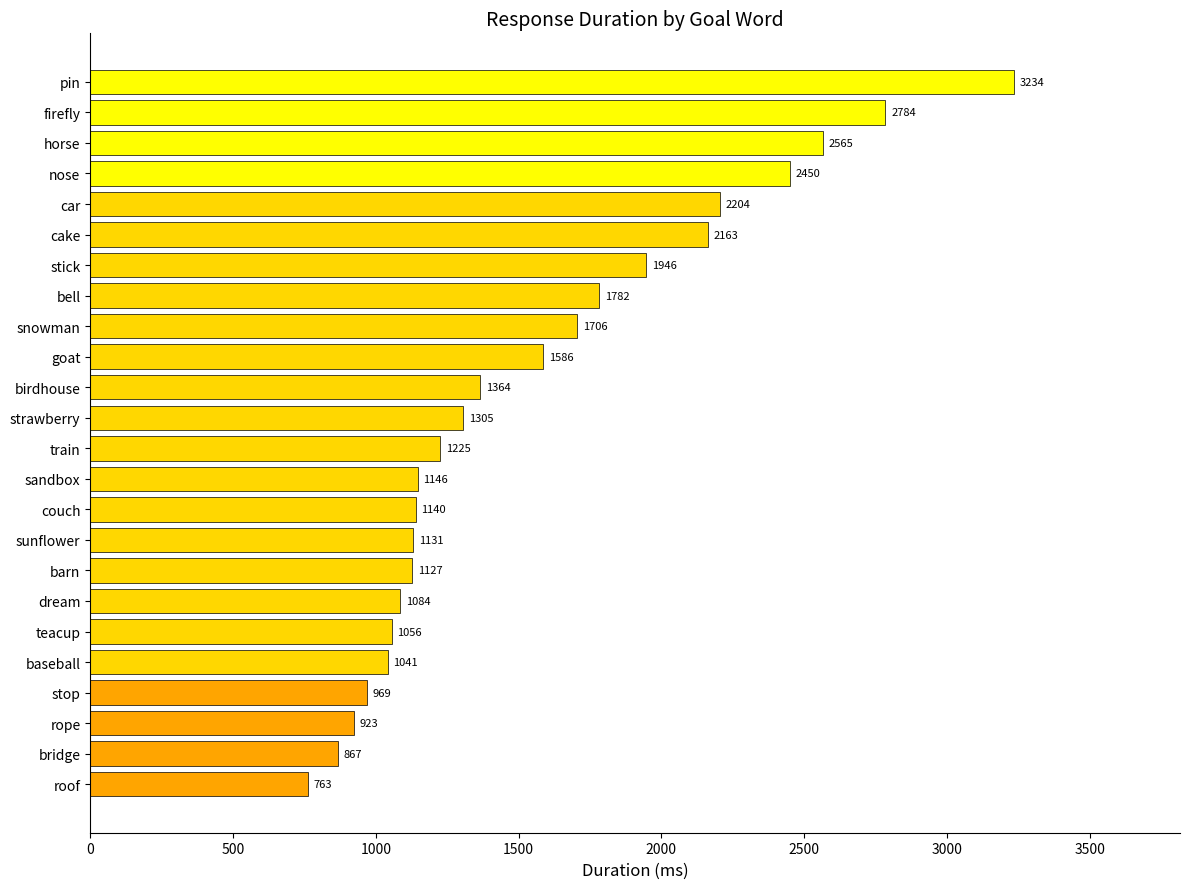

What is the ratio of the value at teacup to the value at barn?

0.9